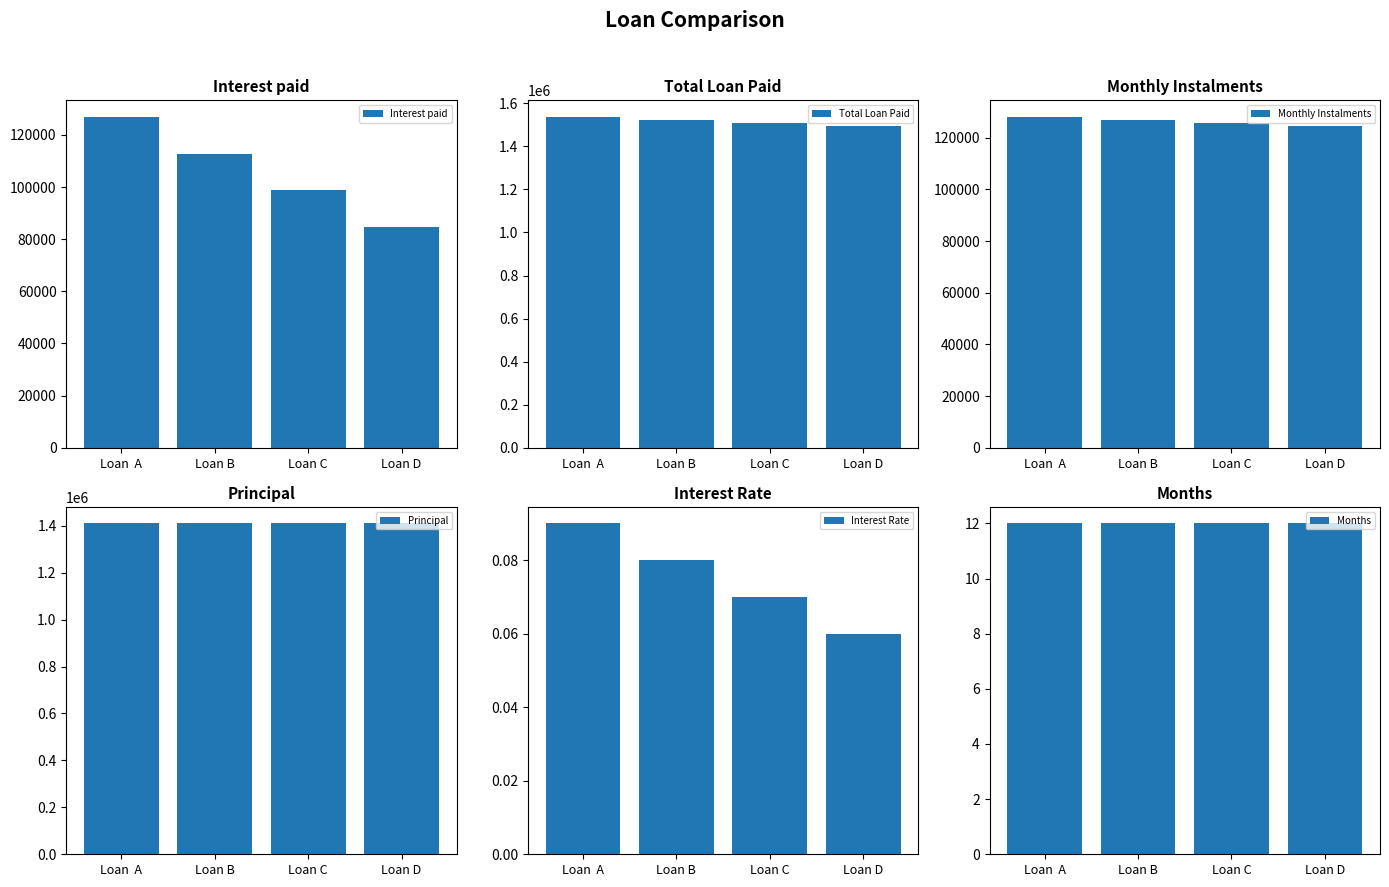

What position from the right is Loan B?

3